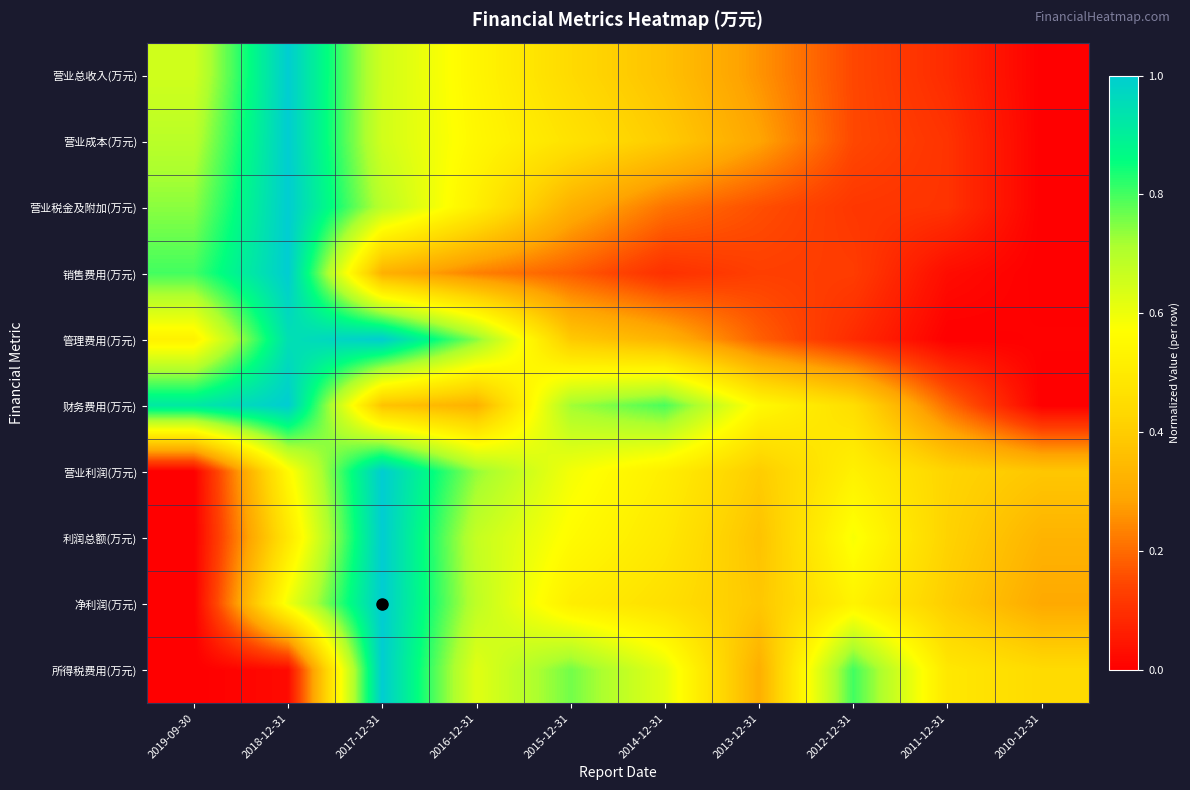

Which label corresponds to the smallest value in the chart?

2010-12-31